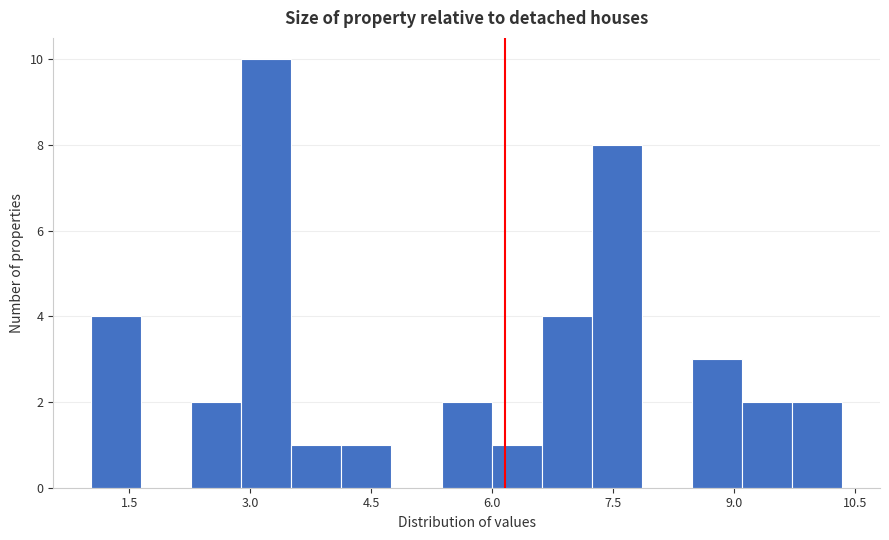

Read against the x-axis, roughly where is the centre of the tallest bar?

3.2